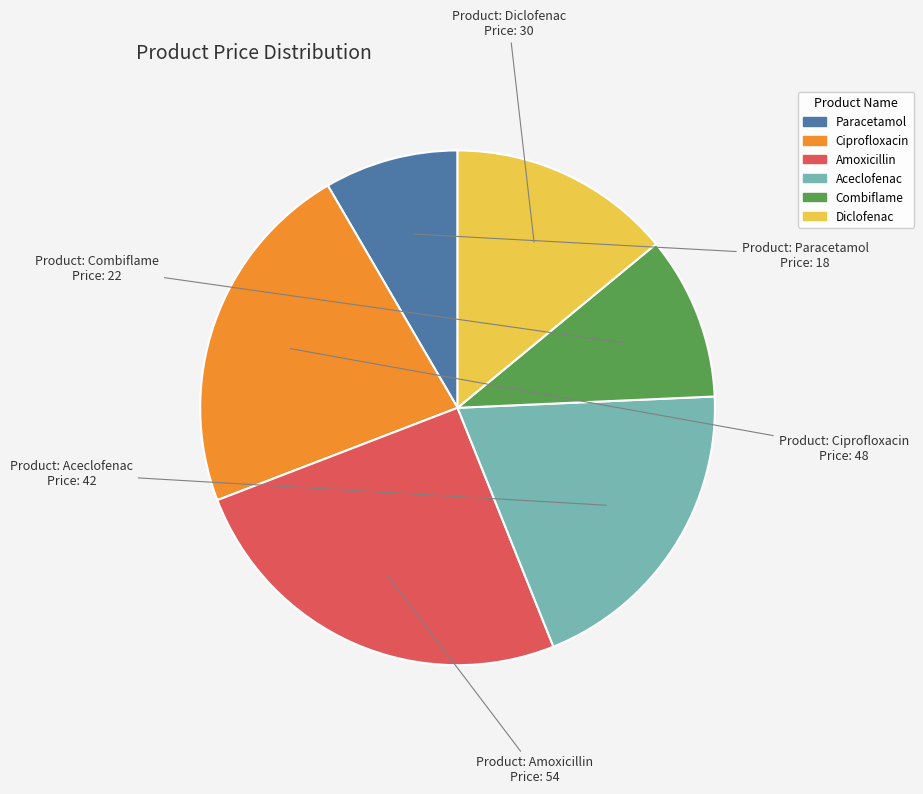

Combined, do Combiflame and Ciprofloxacin account for over 50%?

No